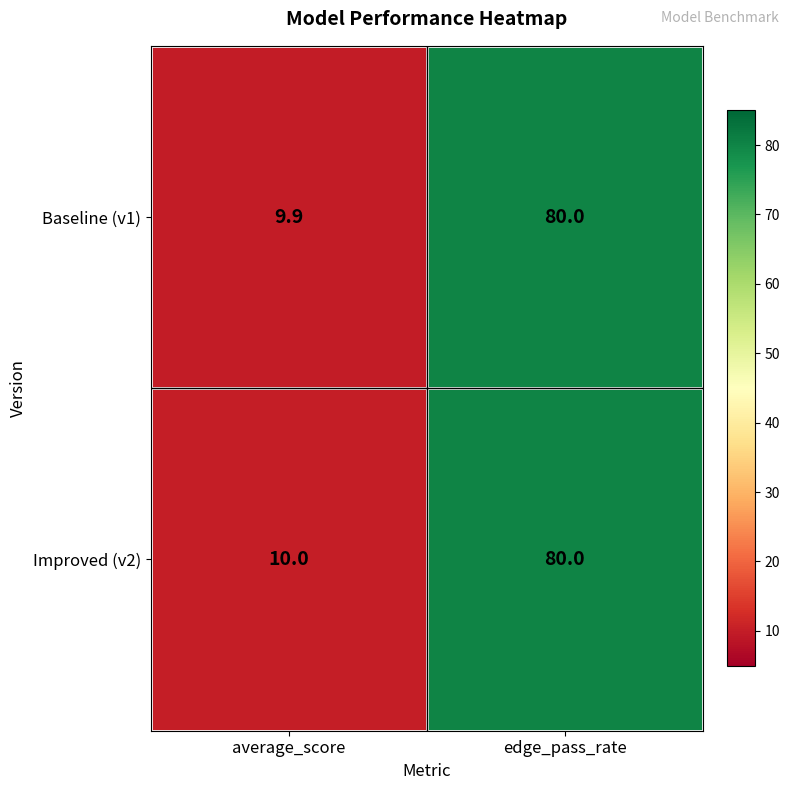

At average_score, list the series in order from smallest to largest.

Baseline (v1), Improved (v2)